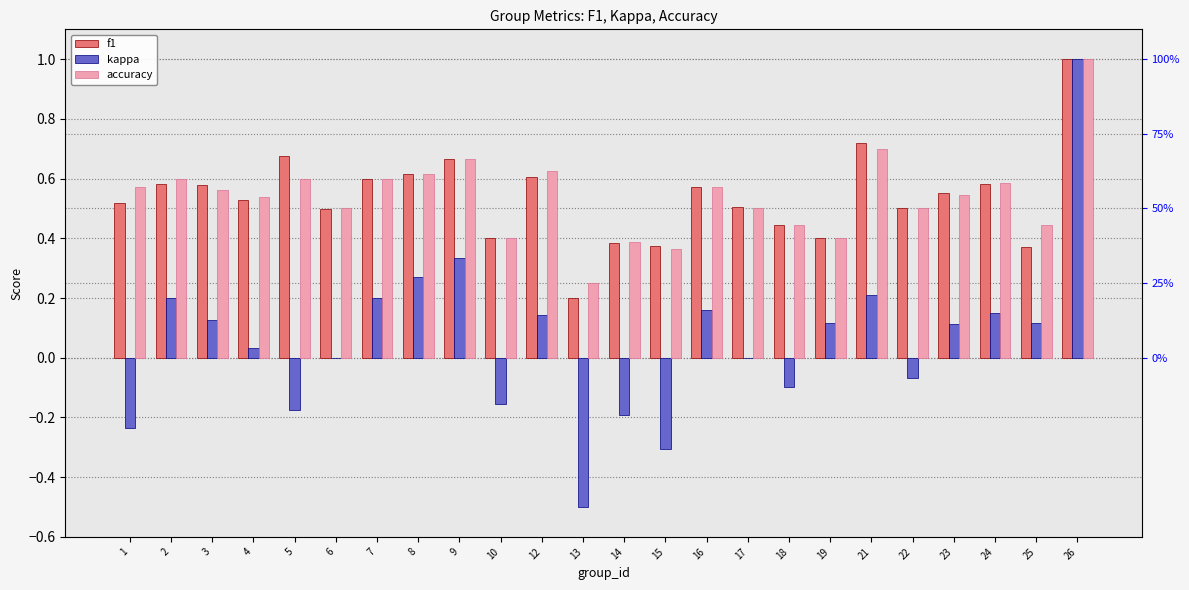

Reading right to left, what are all the values shown in this chart?

f1: 26=1.0	25=0.4	24=0.6	23=0.6	22=0.5	21=0.7	19=0.4	18=0.4	17=0.5	16=0.6	15=0.4	14=0.4	13=0.2	12=0.6	10=0.4	9=0.7	8=0.6	7=0.6	6=0.5	5=0.7	4=0.5	3=0.6	2=0.6	1=0.5
kappa: 26=1.0	25=0.1	24=0.2	23=0.1	22=-0.1	21=0.2	19=0.1	18=-0.1	17=0.0	16=0.2	15=-0.3	14=-0.2	13=-0.5	12=0.1	10=-0.2	9=0.3	8=0.3	7=0.2	6=0.0	5=-0.2	4=0.0	3=0.1	2=0.2	1=-0.2
accuracy: 26=1.0	25=0.4	24=0.6	23=0.5	22=0.5	21=0.7	19=0.4	18=0.4	17=0.5	16=0.6	15=0.4	14=0.4	13=0.2	12=0.6	10=0.4	9=0.7	8=0.6	7=0.6	6=0.5	5=0.6	4=0.5	3=0.6	2=0.6	1=0.6